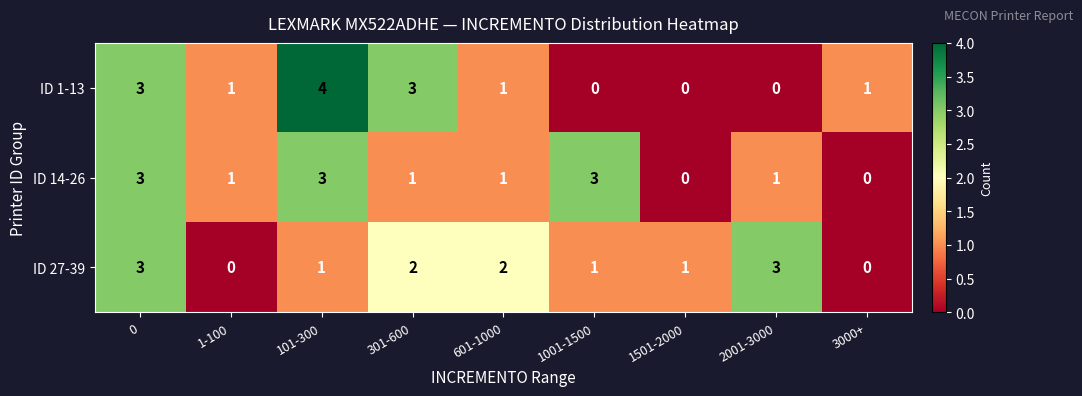

What value does the ID 14-26 series have at 1001-1500?

3